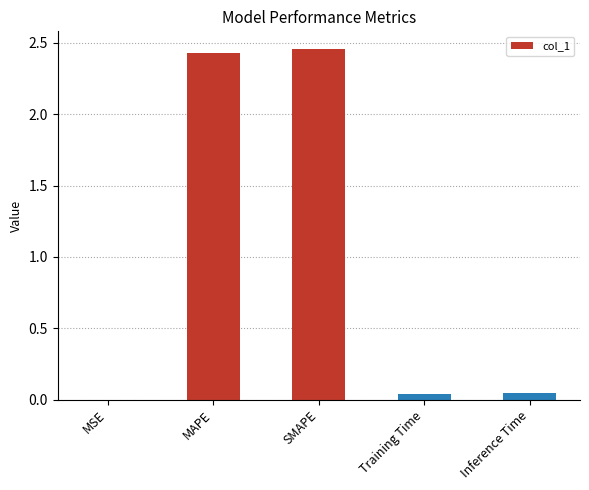

The value at Inference Time is 0.0. True or false?

True